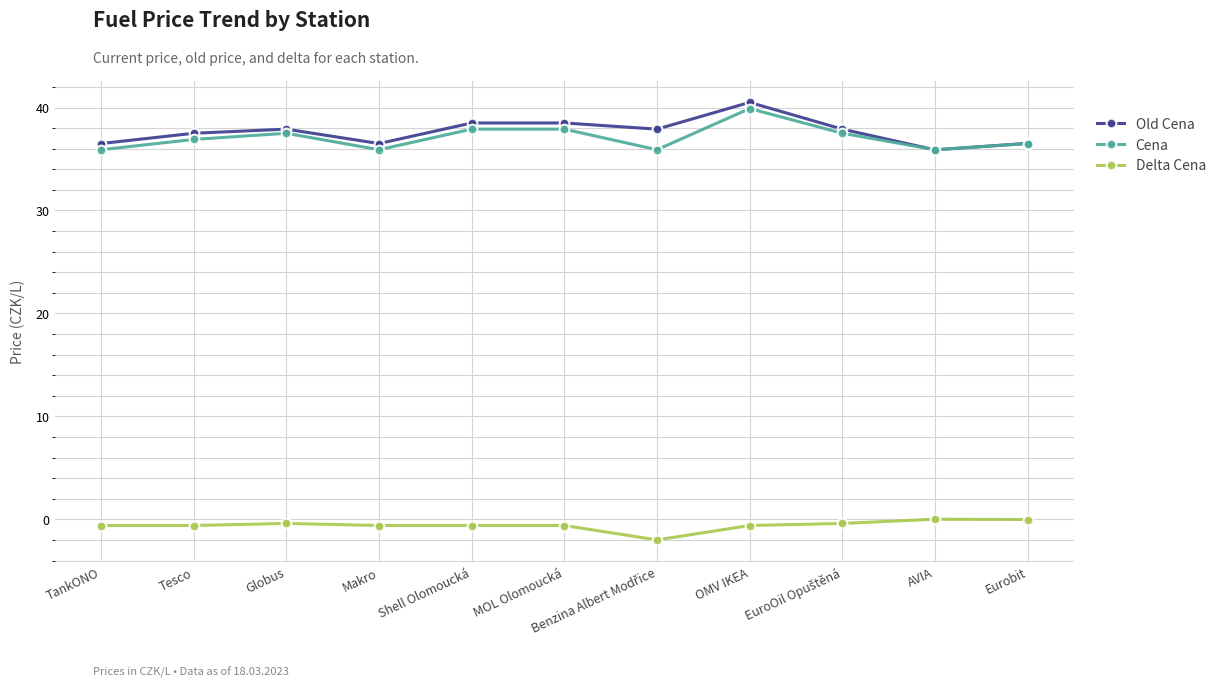

True or false: Old Cena has a value of 37.5 at Tesco.

True